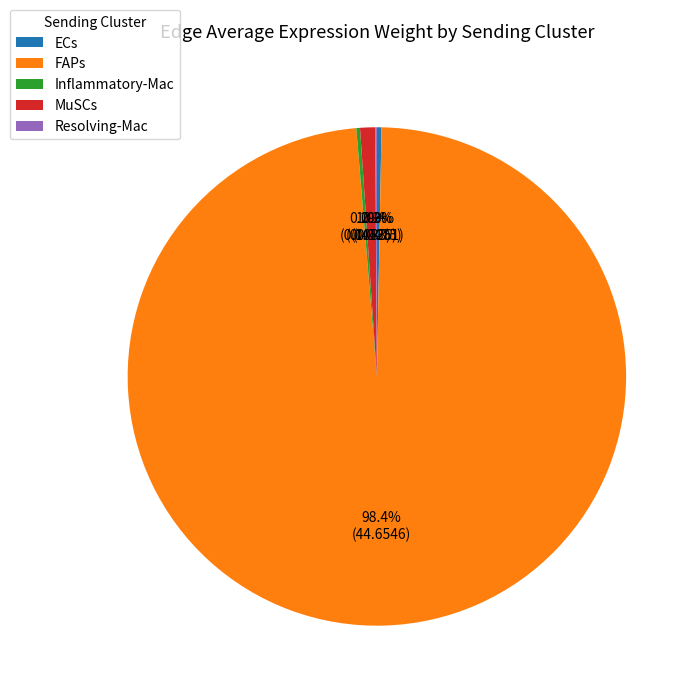

True or false: MuSCs accounts for 1% of the total.

True